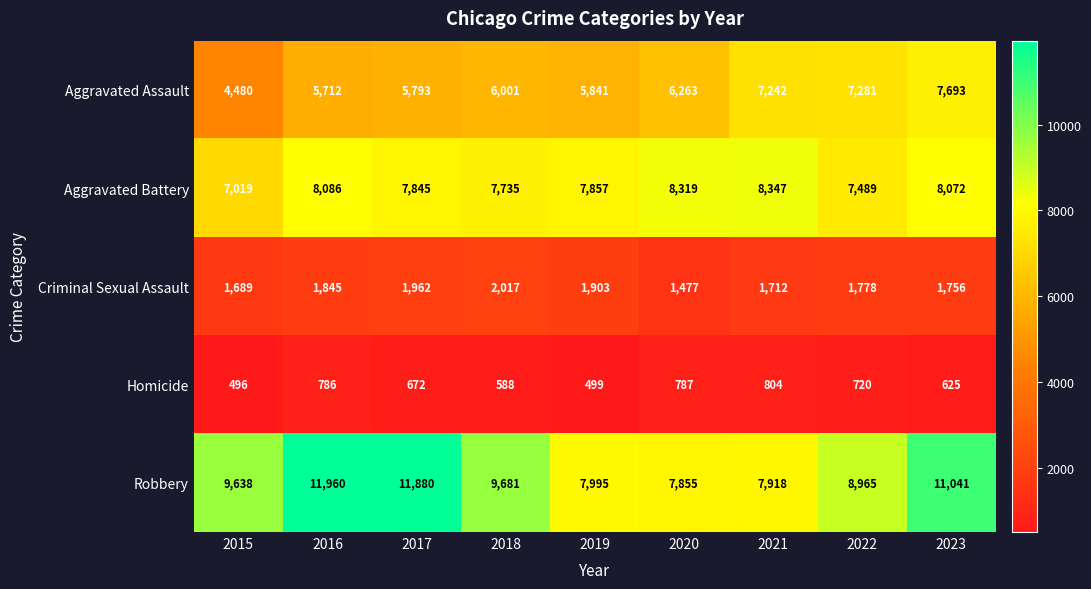

Rank the series at 2019 from lowest to highest value.

Homicide, Criminal Sexual Assault, Aggravated Assault, Aggravated Battery, Robbery